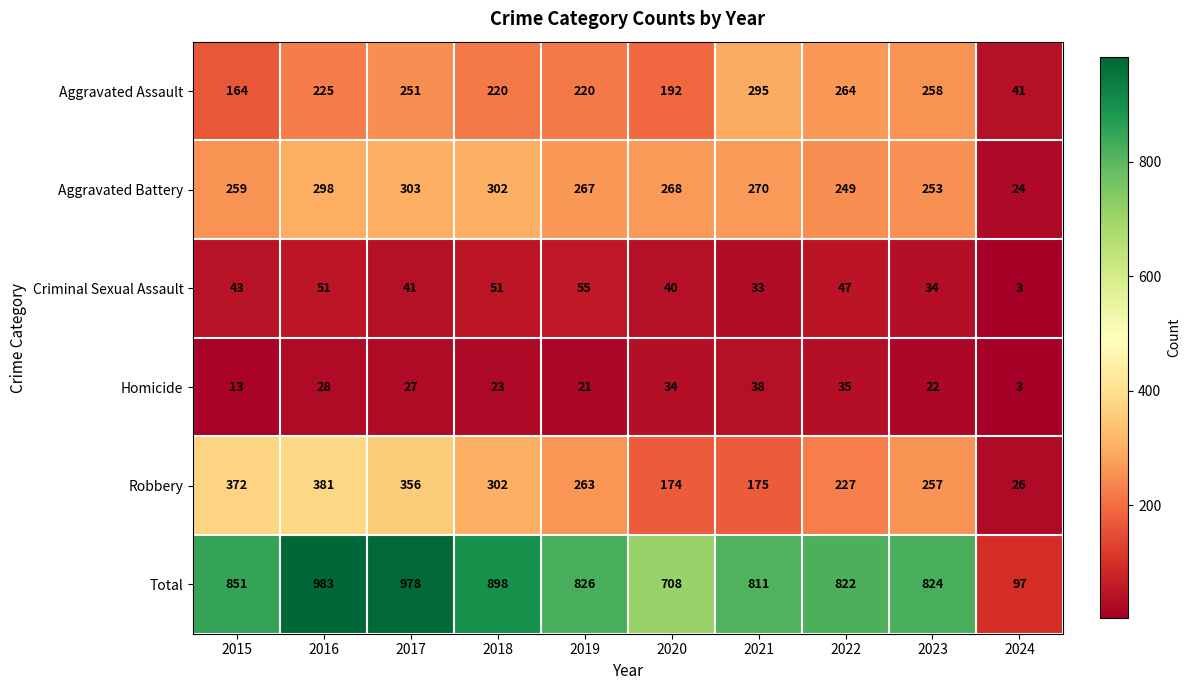

The Total series shows 822 at 2022. True or false?

True